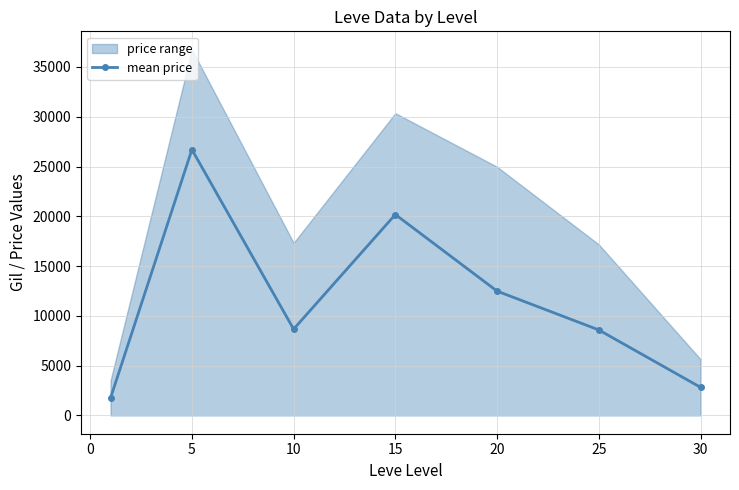

What is the maximum value for mean price?

26704.8